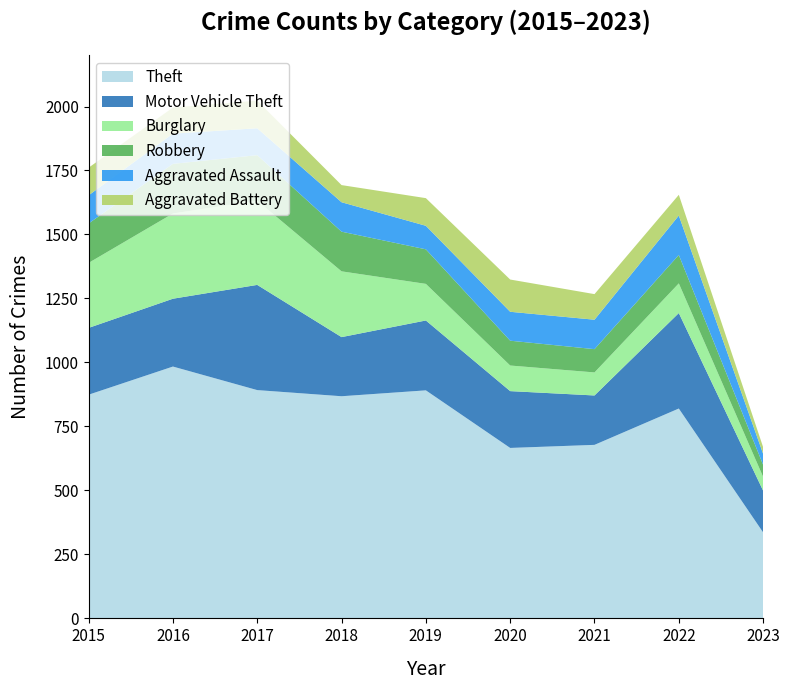

Reading left to right, what are all the values shown in this chart?

Theft: 2015=874	2016=984	2017=892	2018=868	2019=891	2020=666	2021=678	2022=820	2023=336
Motor Vehicle Theft: 2015=261	2016=265	2017=411	2018=231	2019=273	2020=222	2021=193	2022=373	2023=163
Burglary: 2015=254	2016=333	2017=329	2018=257	2019=143	2020=100	2021=90	2022=116	2023=54
Robbery: 2015=154	2016=194	2017=178	2018=155	2019=135	2020=97	2021=91	2022=111	2023=47
Aggravated Assault: 2015=110	2016=118	2017=105	2018=115	2019=92	2020=113	2021=115	2022=154	2023=43
Aggravated Battery: 2015=108	2016=102	2017=108	2018=67	2019=108	2020=126	2021=100	2022=81	2023=26